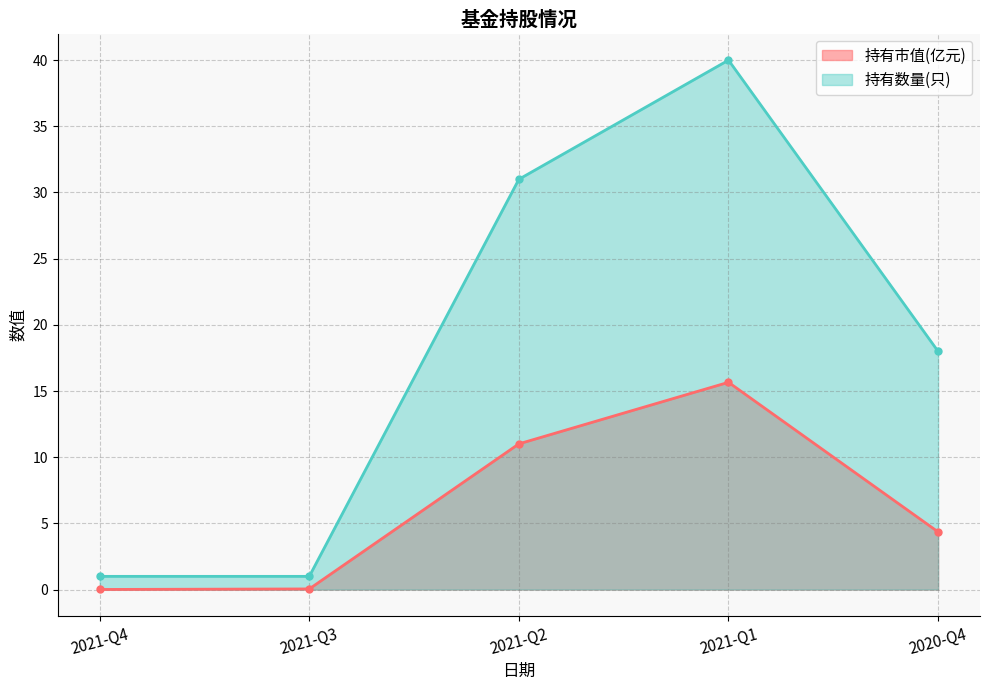

Which category has the lowest value across all series?

2021-Q4